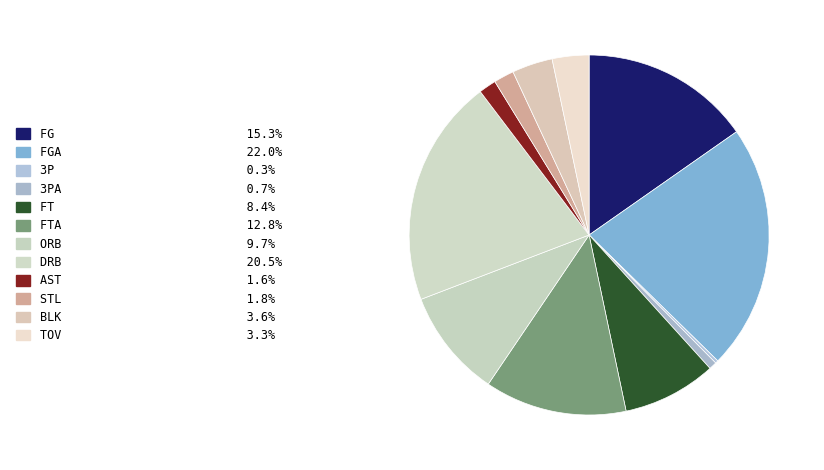

Count the number of slices in the pie.

12